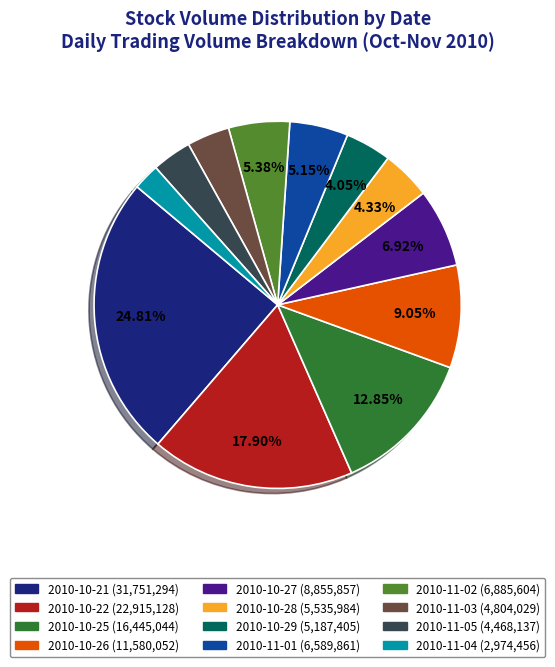

To the nearest percent, what portion does 2010-10-27 represent?

7%